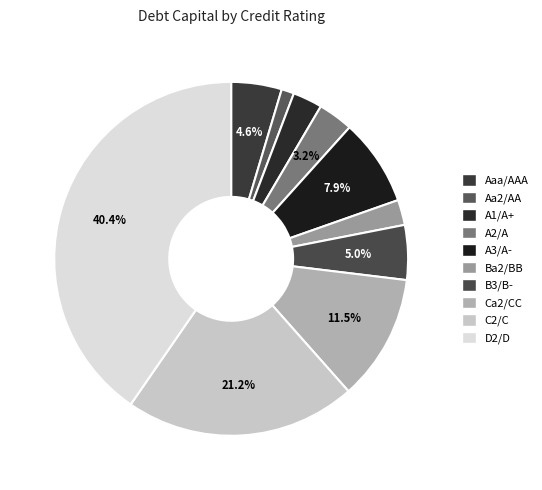

Which slice is the largest?

D2/D